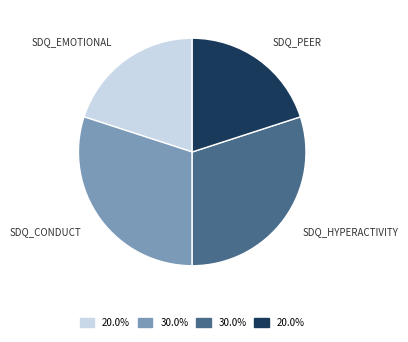

How many segments does this pie chart have?

4